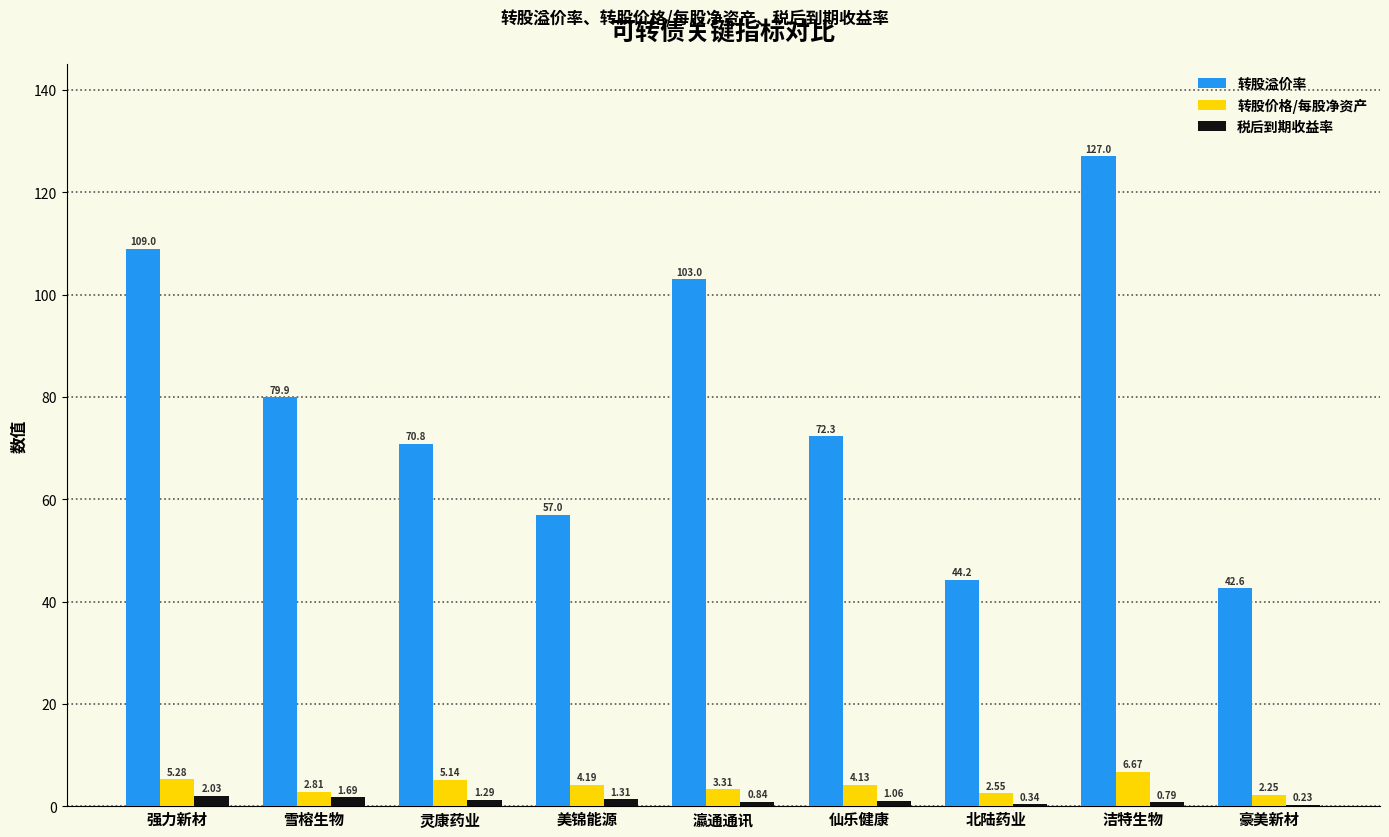

What is the sum of all 转股溢价率 values?

705.8